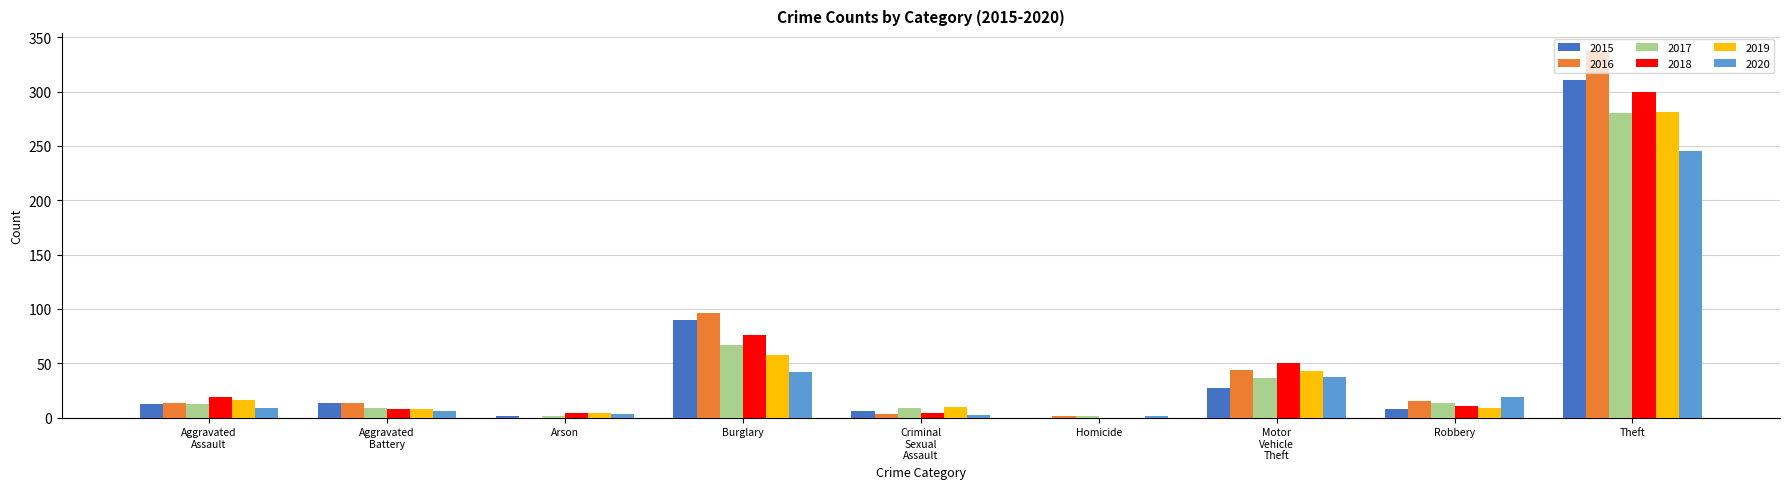

Where is 2019 nearest to the value 140?

Burglary